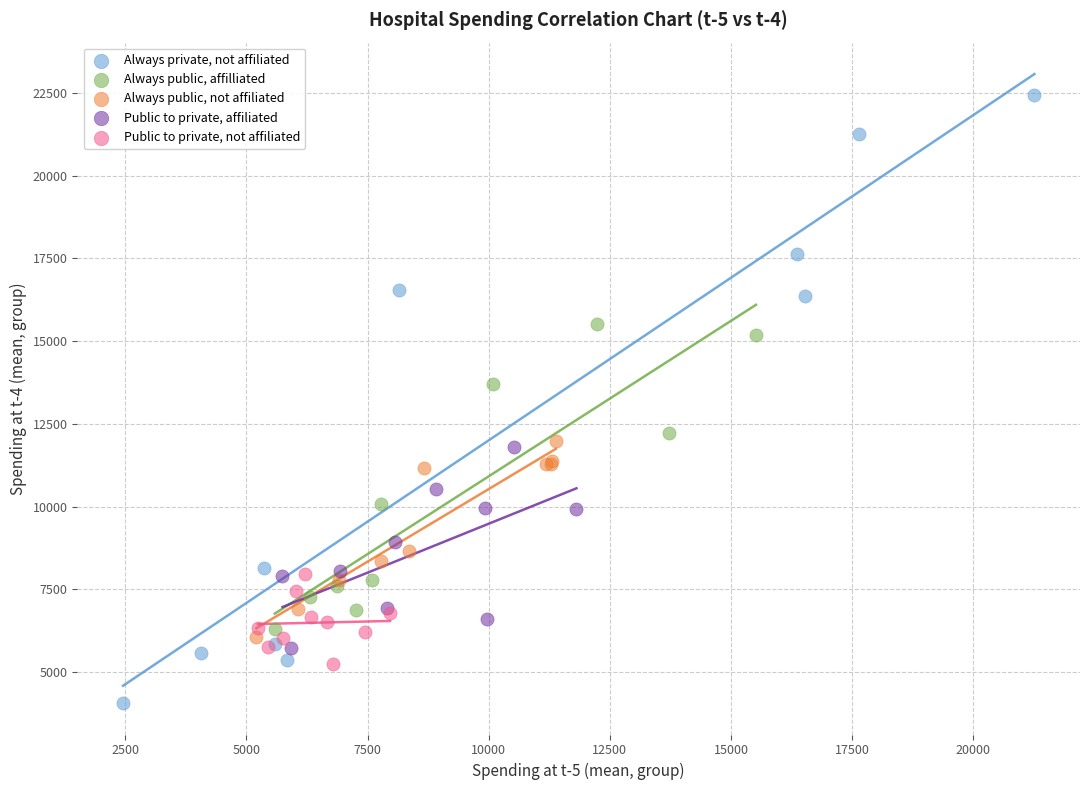

Which series reaches the maximum Y coordinate?

Always private, not affiliated